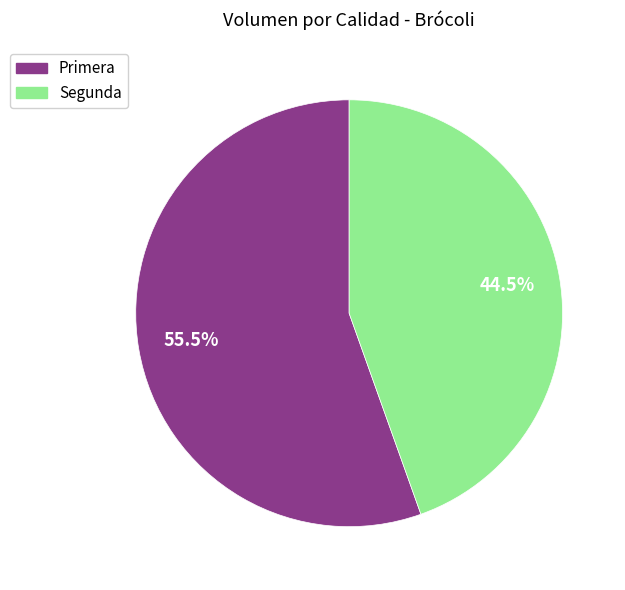

How many segments does this pie chart have?

2